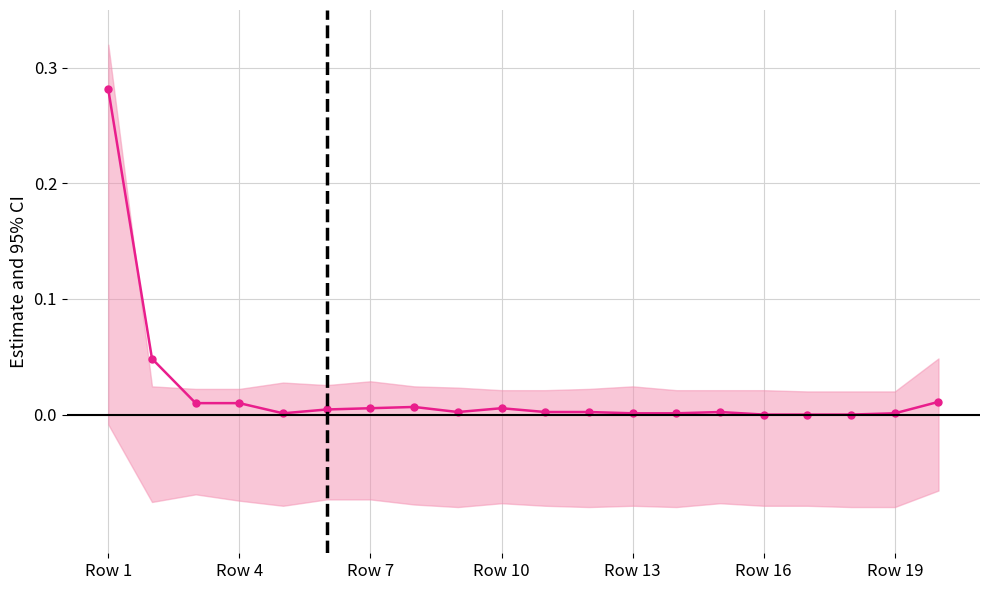

Is it true that the value at Row 10 is 0.0?

True